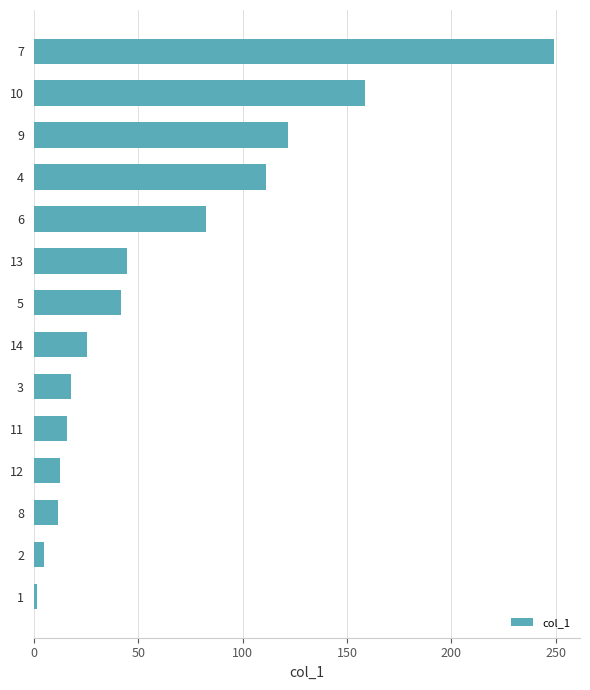

What is the greatest value displayed?

249.1